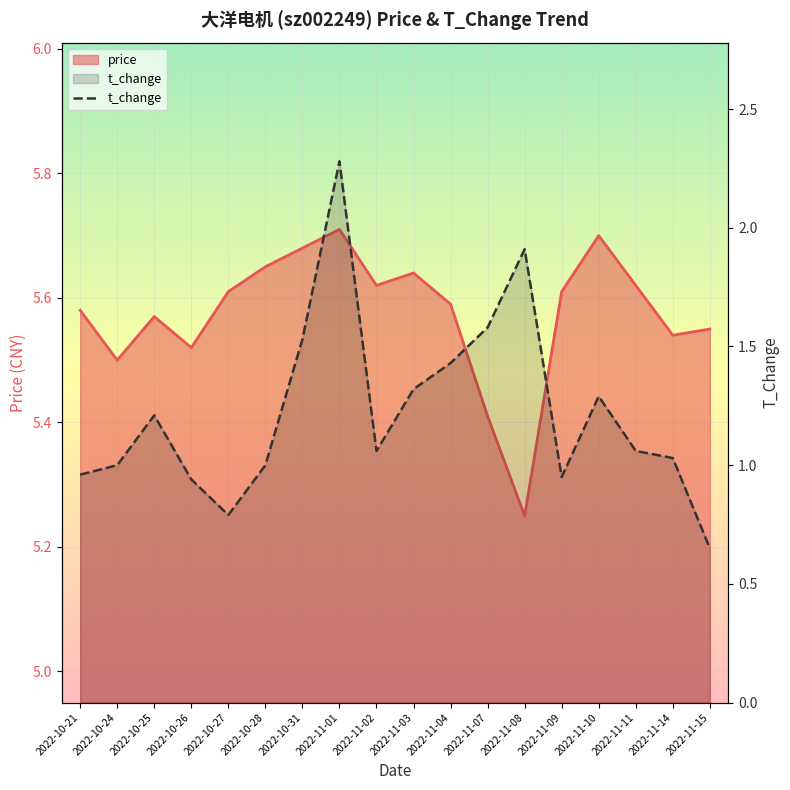

What is the difference between the values at 2022-11-14 and 2022-10-27?

0.2